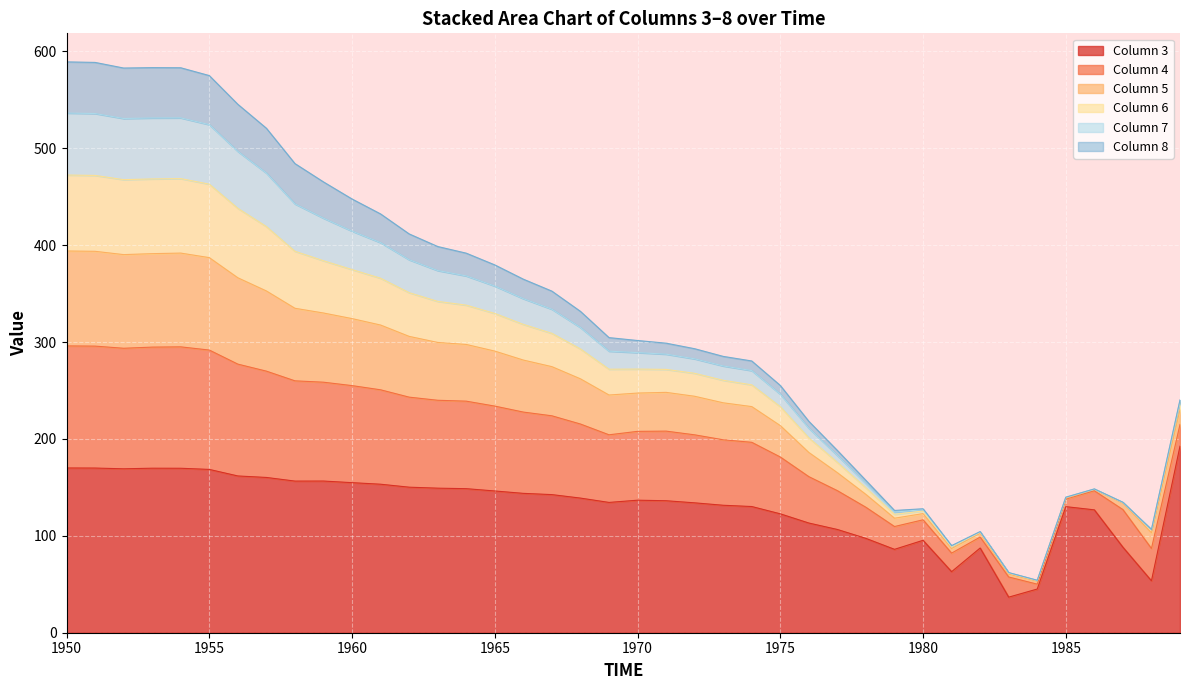

Which series changed the most between 1964 and 1987?

5